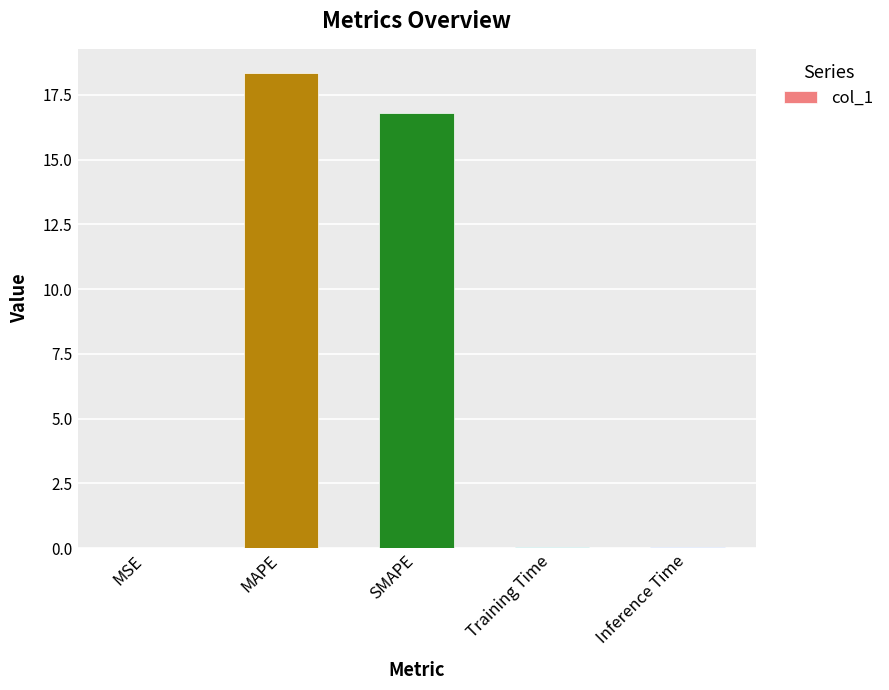

Which category has the highest value across all series?

MAPE